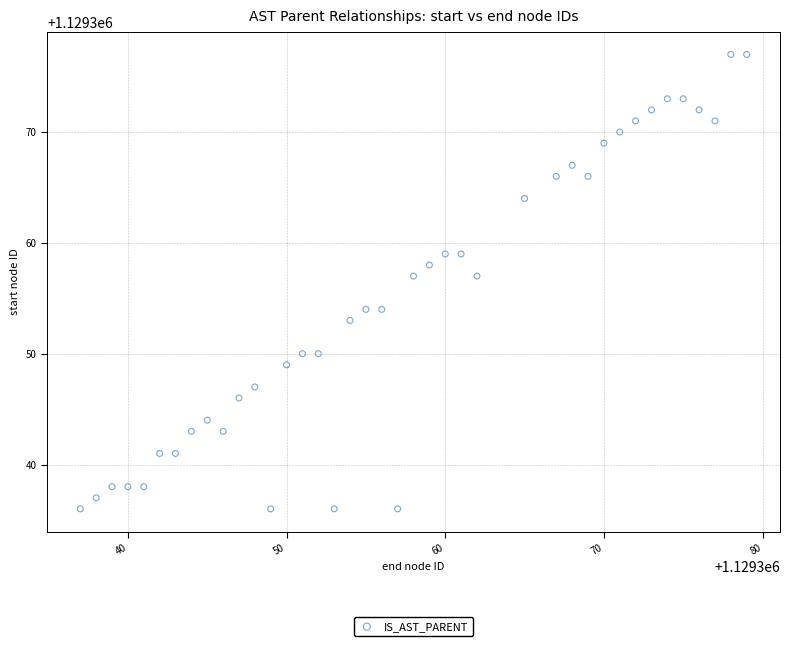

What is the range of X values (max minus min)?

42